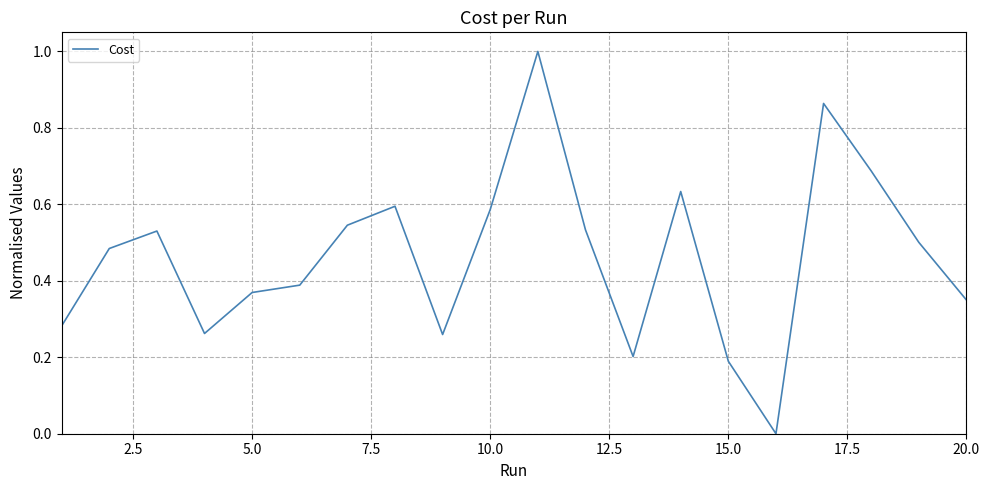

What is the maximum value shown in the chart?

1.0